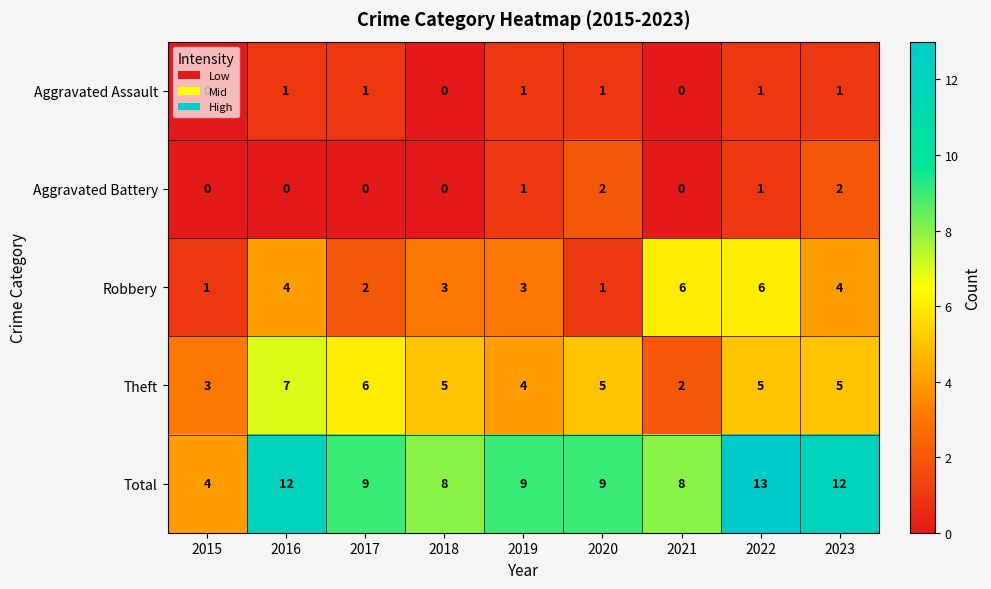

The value of Aggravated Assault at 2022 is 1. True or false?

True